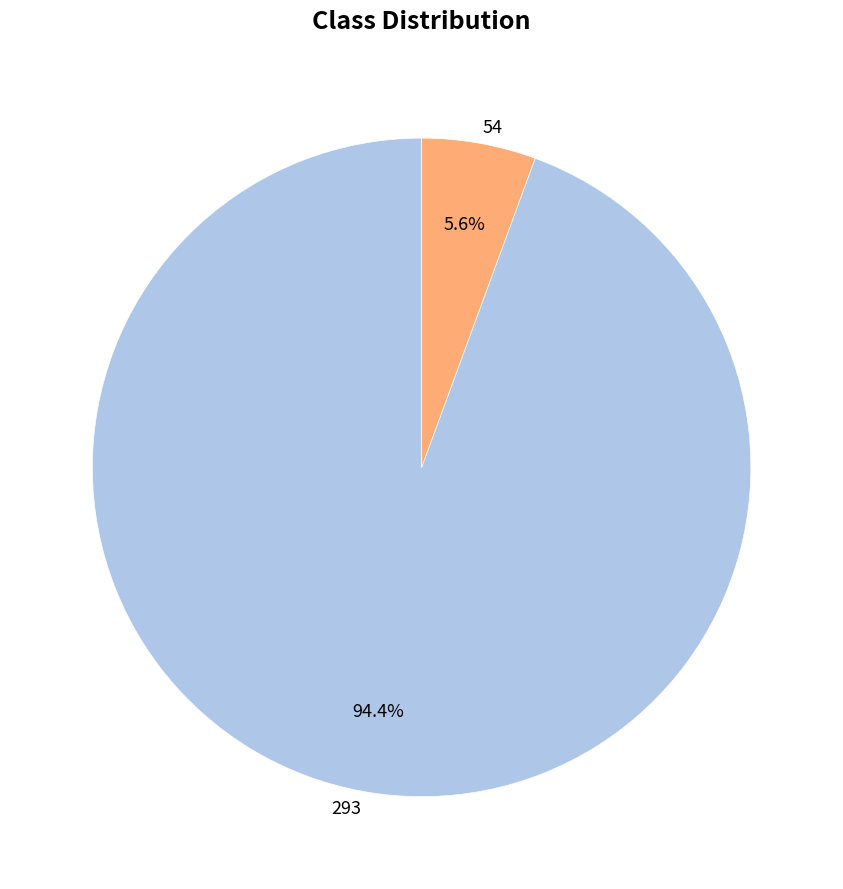

Which has a higher value, 293 or 54?

293